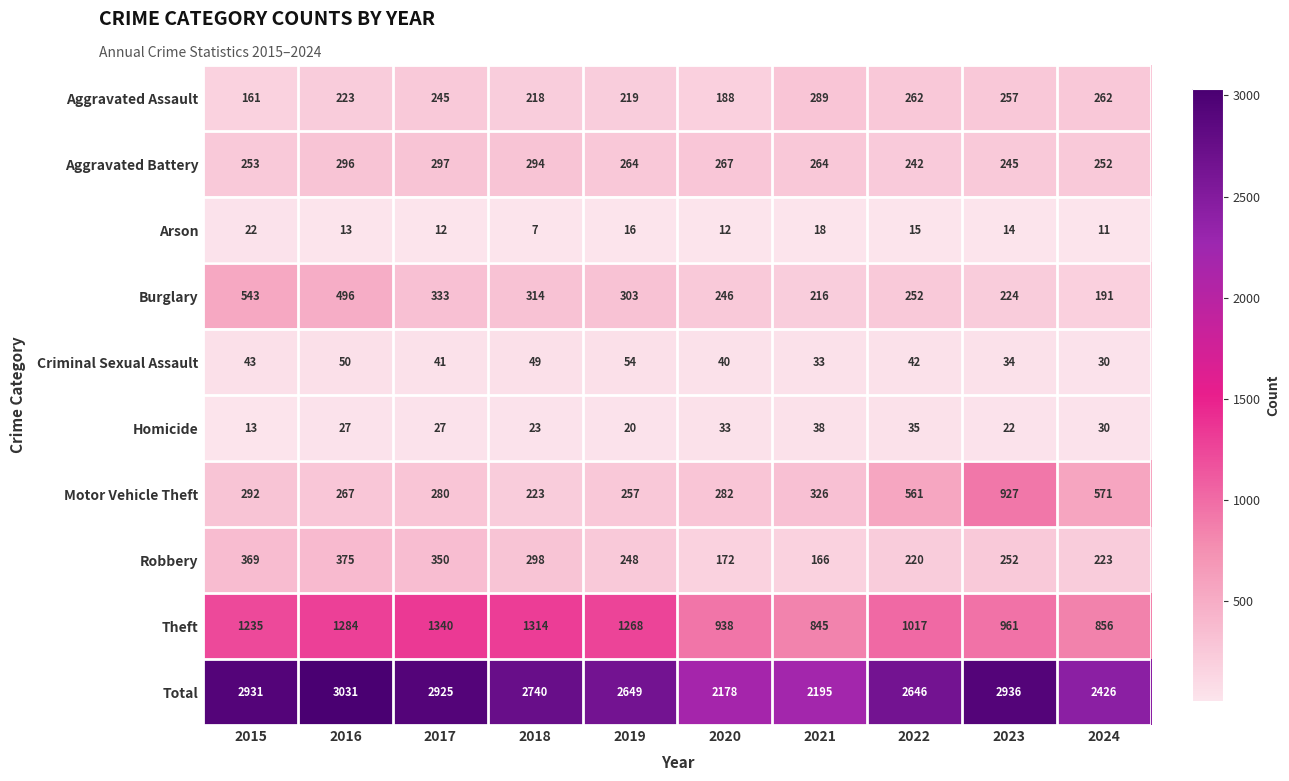

Between 2016 and 2024, which series saw the biggest shift?

Total